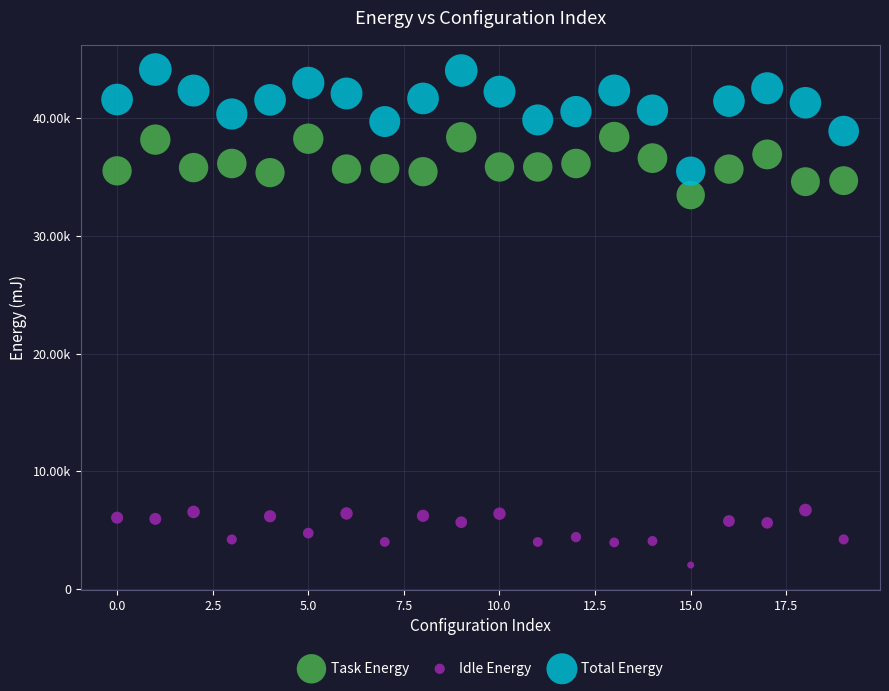

Which series has the largest Y range (max minus min)?

Total Energy